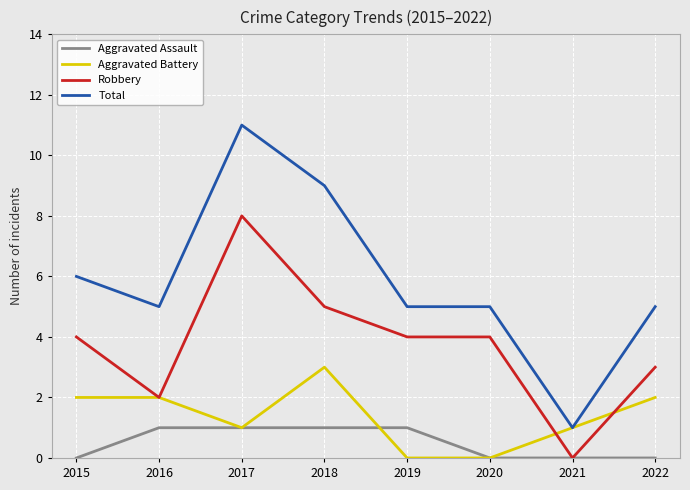

How many lines are shown in the chart?

4